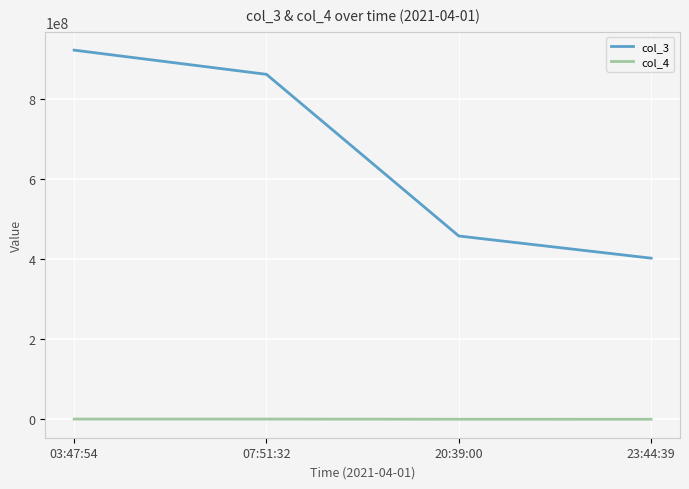

Rank the series by their average value, from highest to lowest.

col_3, col_4